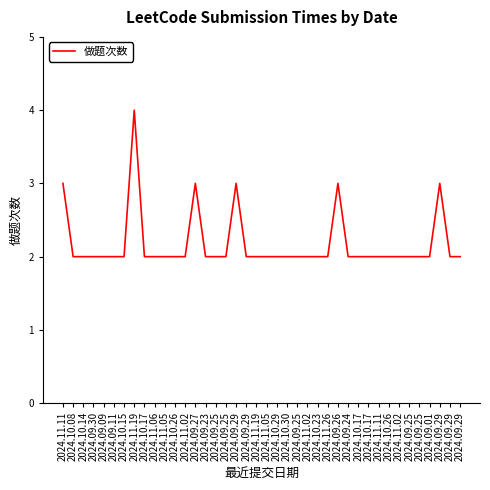

The value at 2024.11.05 is 1. True or false?

False